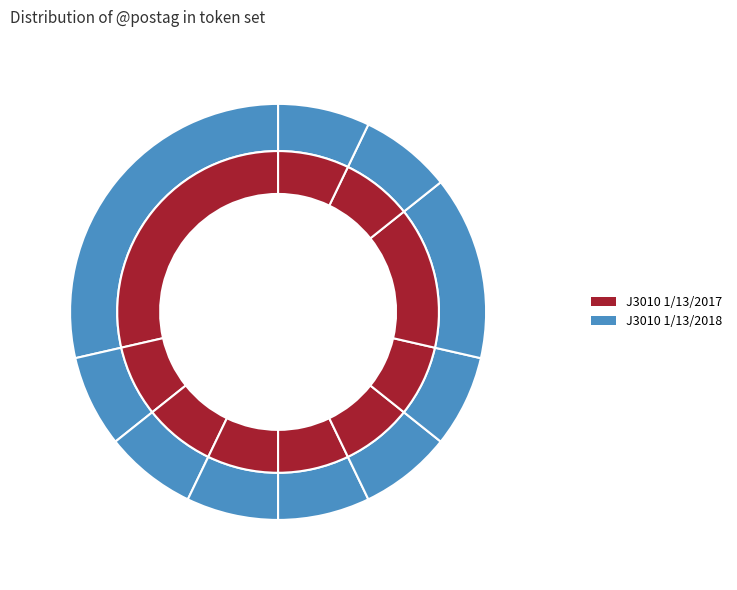

Count the number of slices in the pie.

10